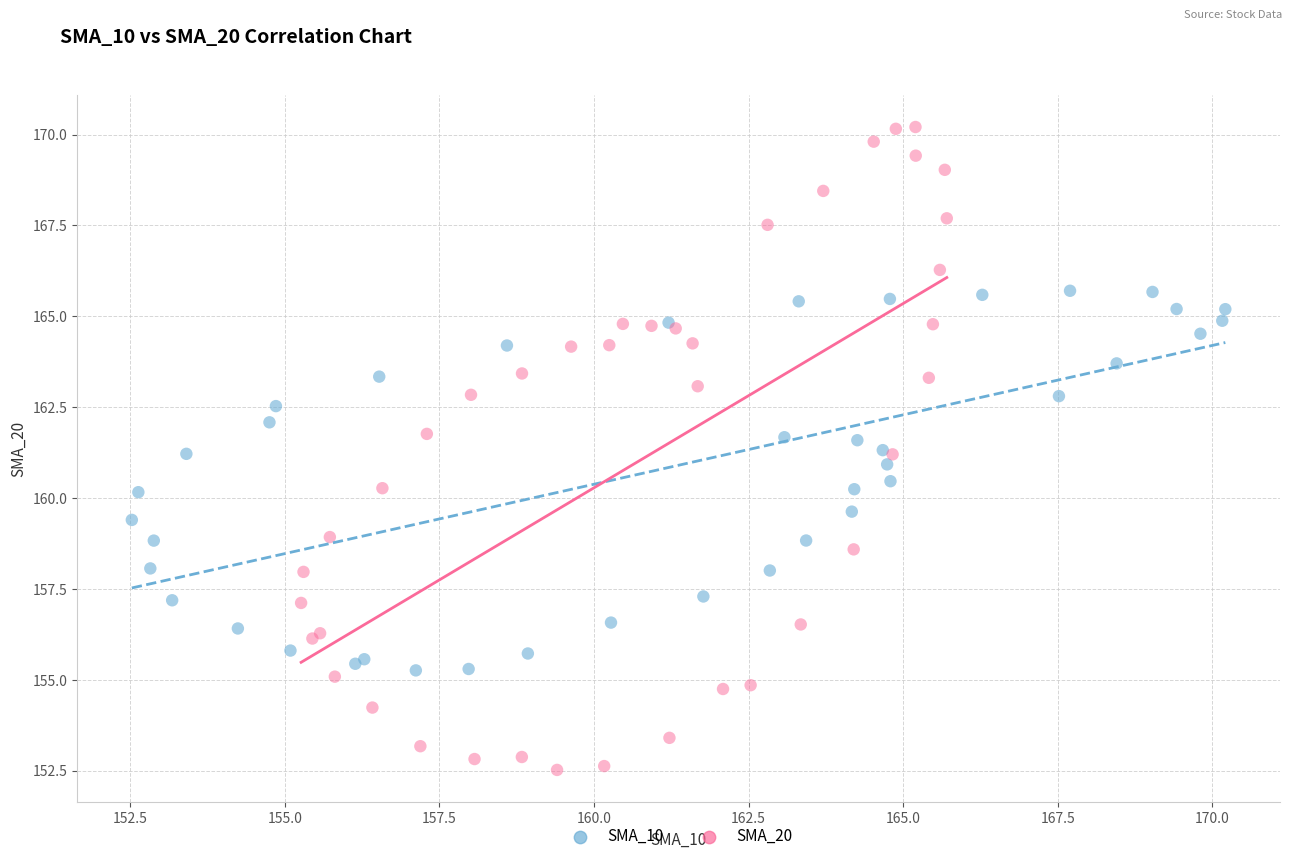

What are all the series names shown in the legend?

SMA_10, SMA_20